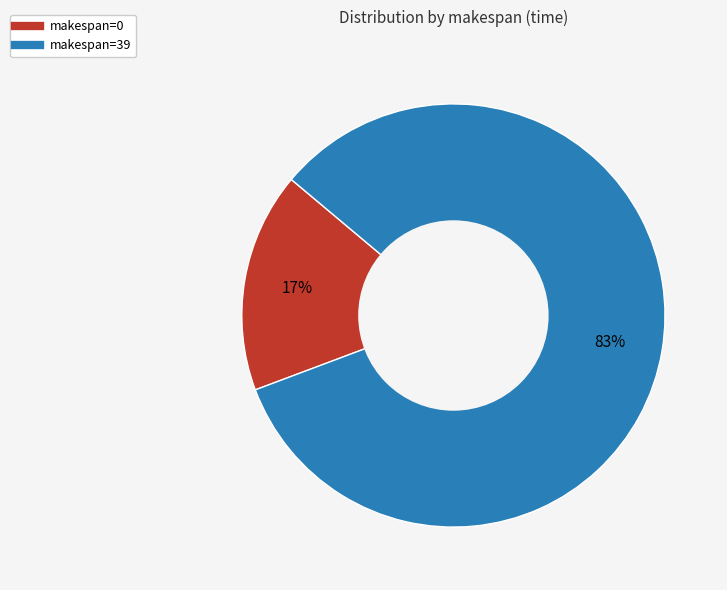

Does makespan=0 represent more than half of the total?

No